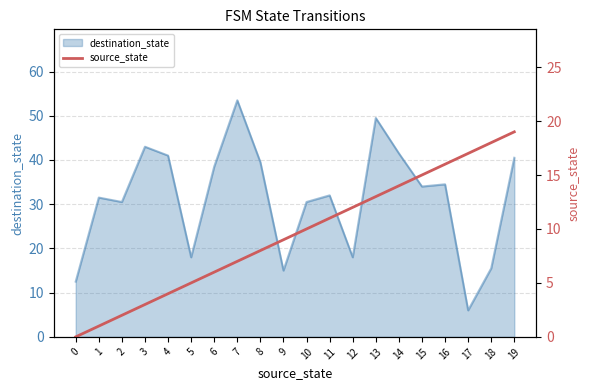

Which category has the lowest value in the destination_state series?

17